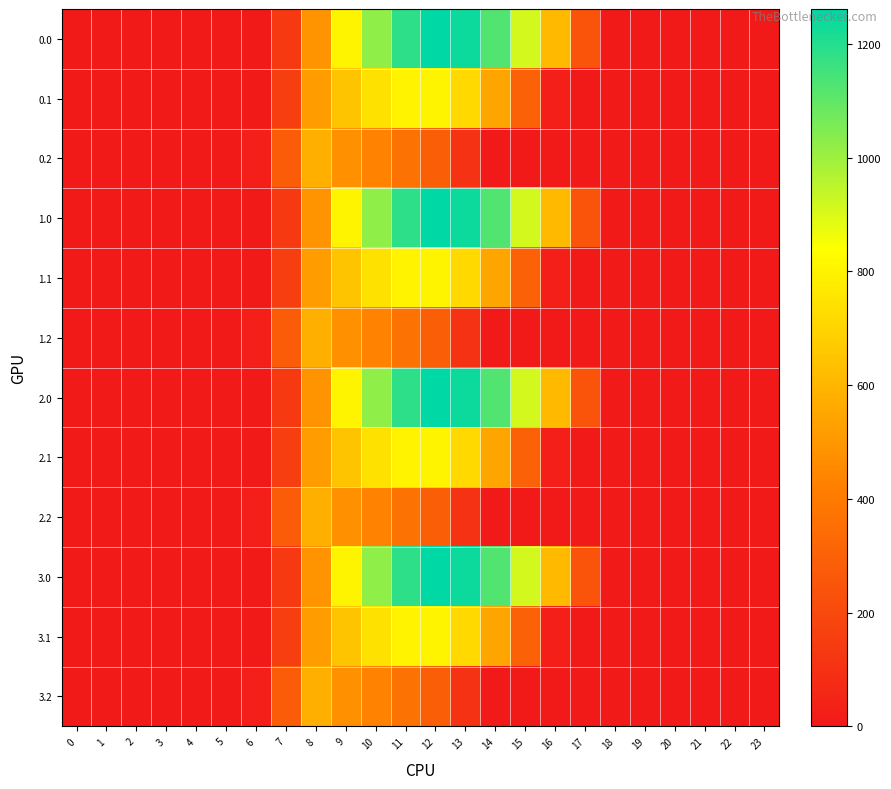

Rank the series at 12 from highest to lowest value.

0.0, 1.0, 2.0, 3.0, 0.1, 1.1, 2.1, 3.1, 0.2, 1.2, 2.2, 3.2